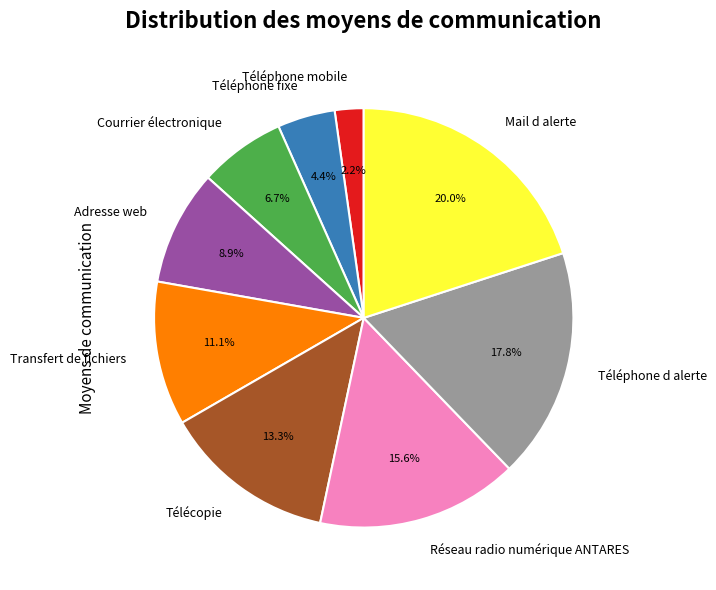

What is the largest slice in the pie chart?

Mail d alerte